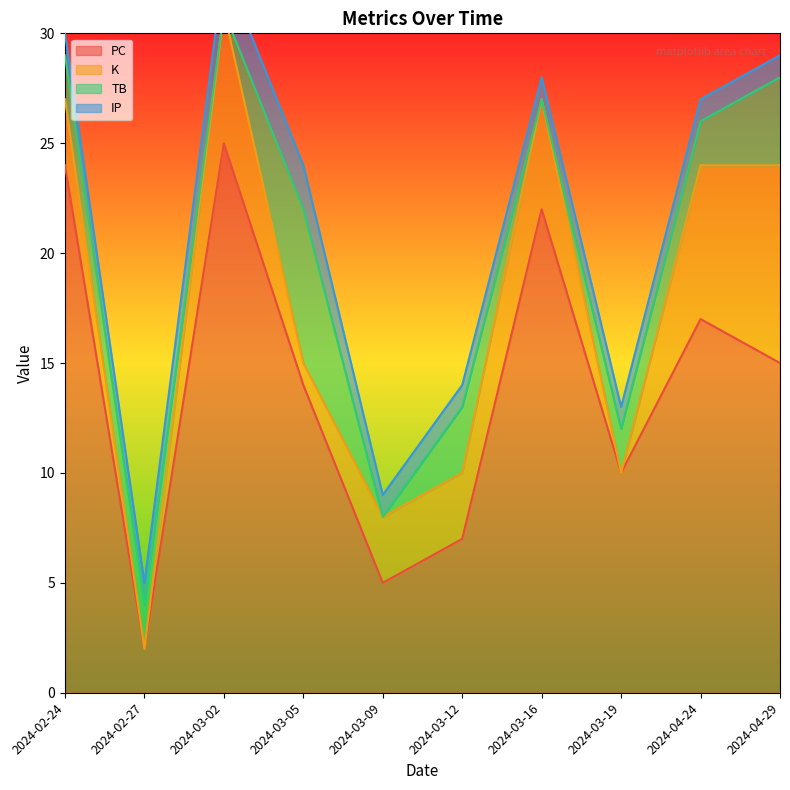

At which category is the sum across all series the highest?

2024-03-02